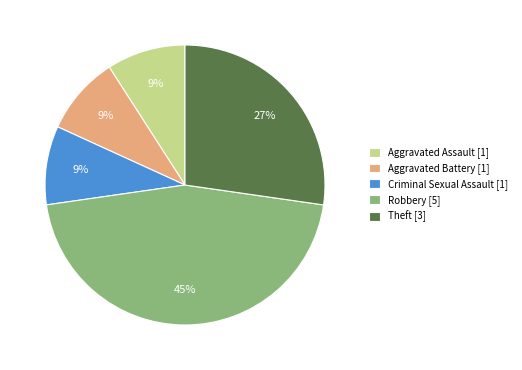

True or false: Robbery accounts for 45% of the total.

True